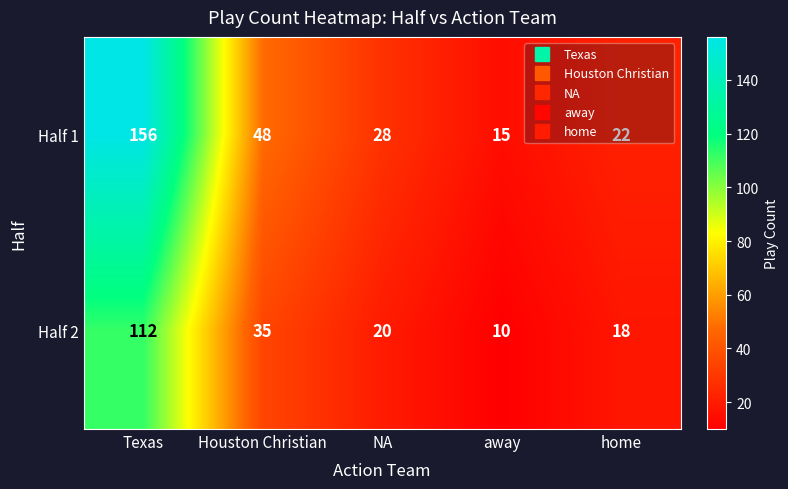

Rank the series by their maximum value, from lowest to highest.

Half 2, Half 1